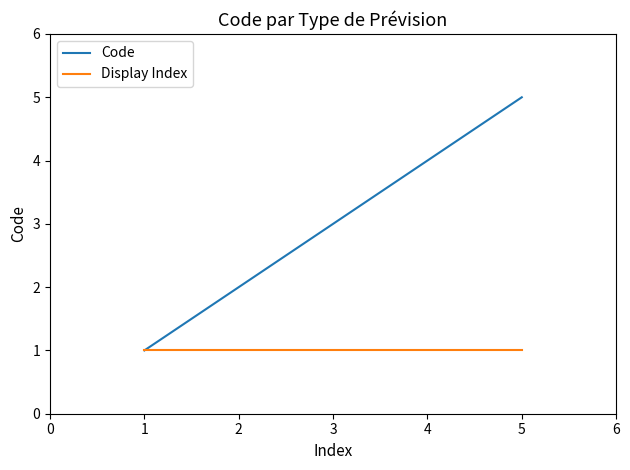

What is the lowest value of the Code series?

1